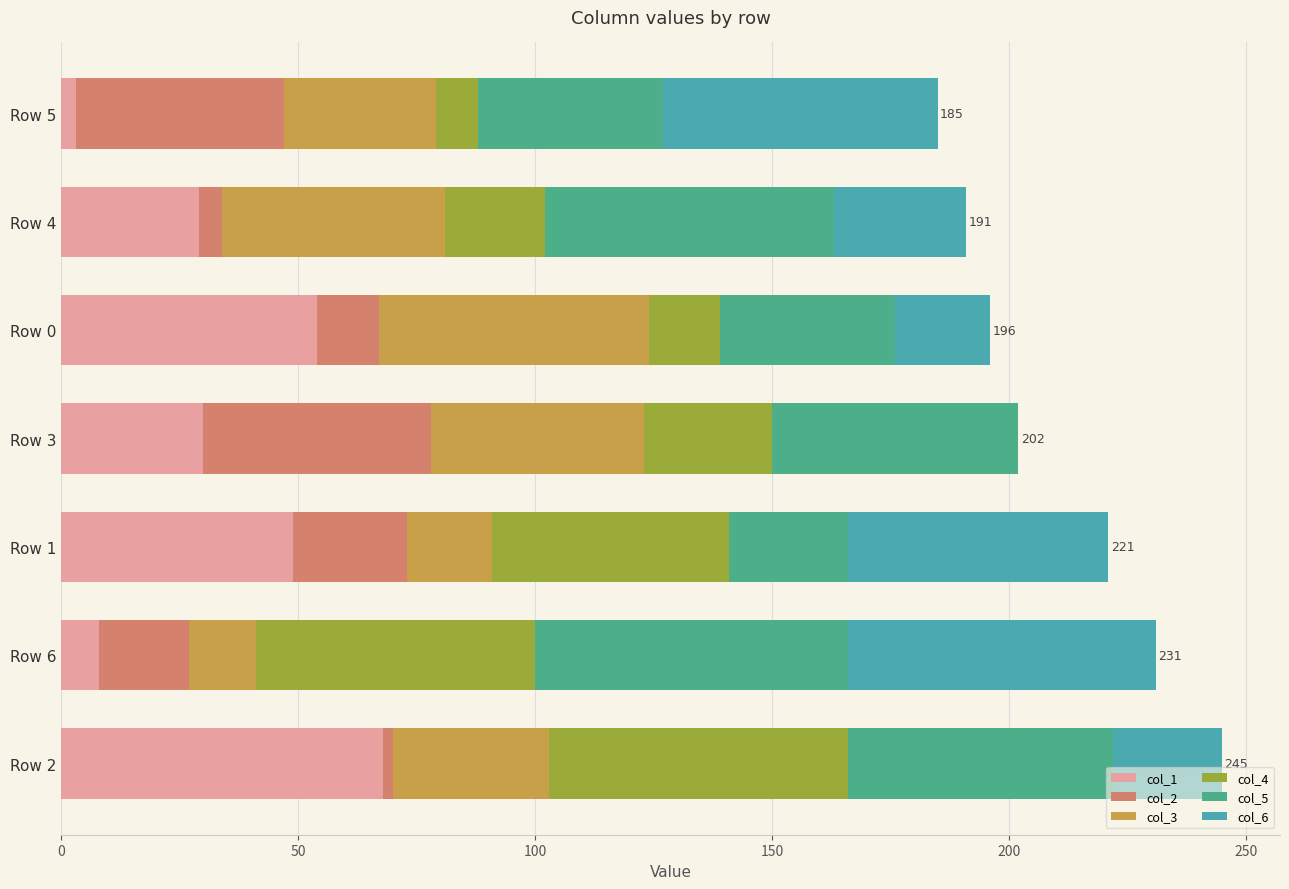

How many distinct data groups are displayed?

6